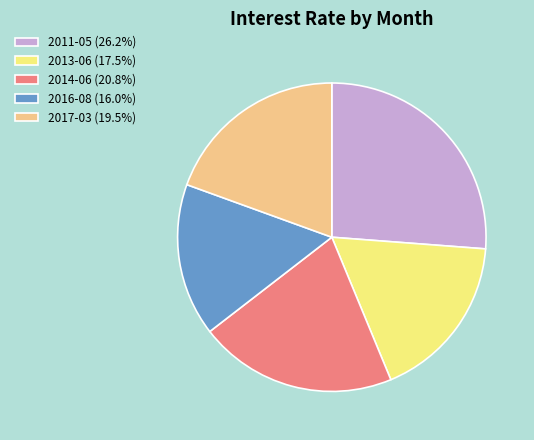

What is the ratio of the value at 2016-08 (16.0%) to the value at 2013-06 (17.5%)?

0.9